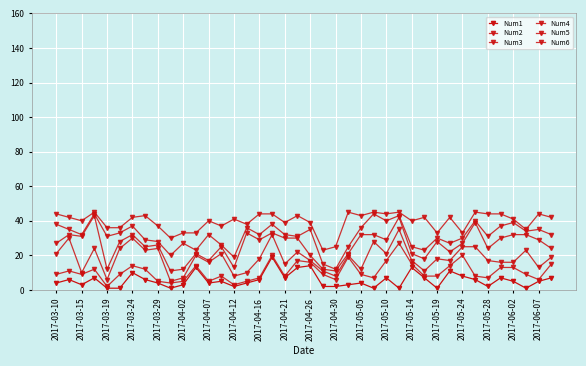

How many lines are shown in the chart?

6